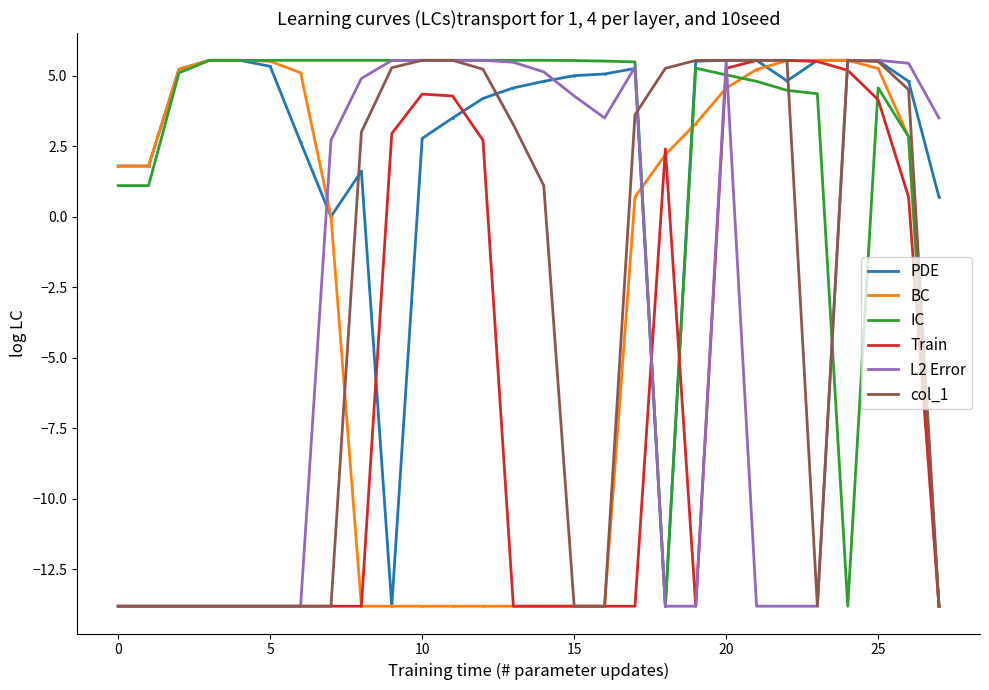

What is the lowest value of the L2 Error series?

-13.8